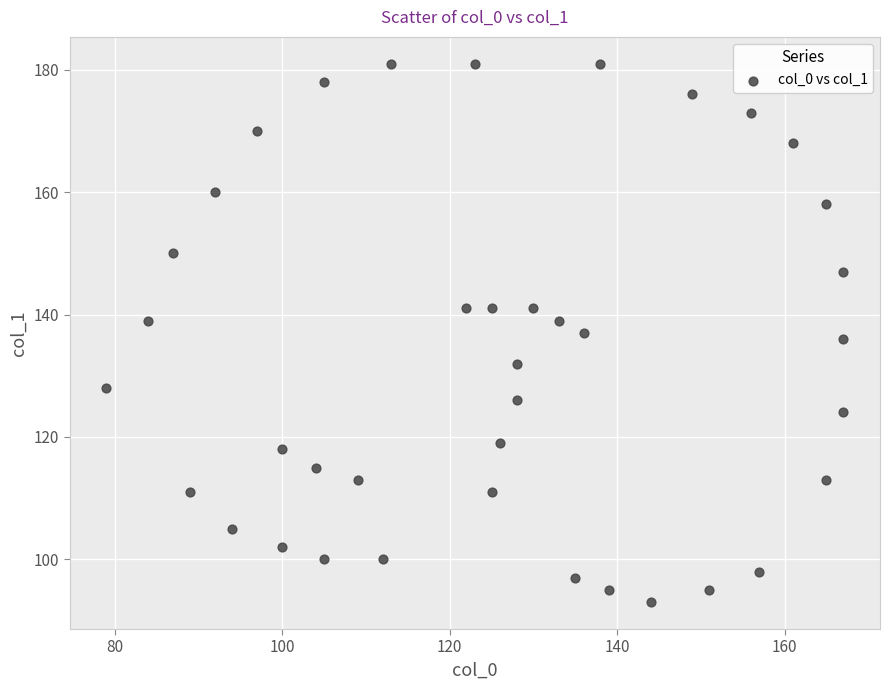

What is the range of X values (max minus min)?

88